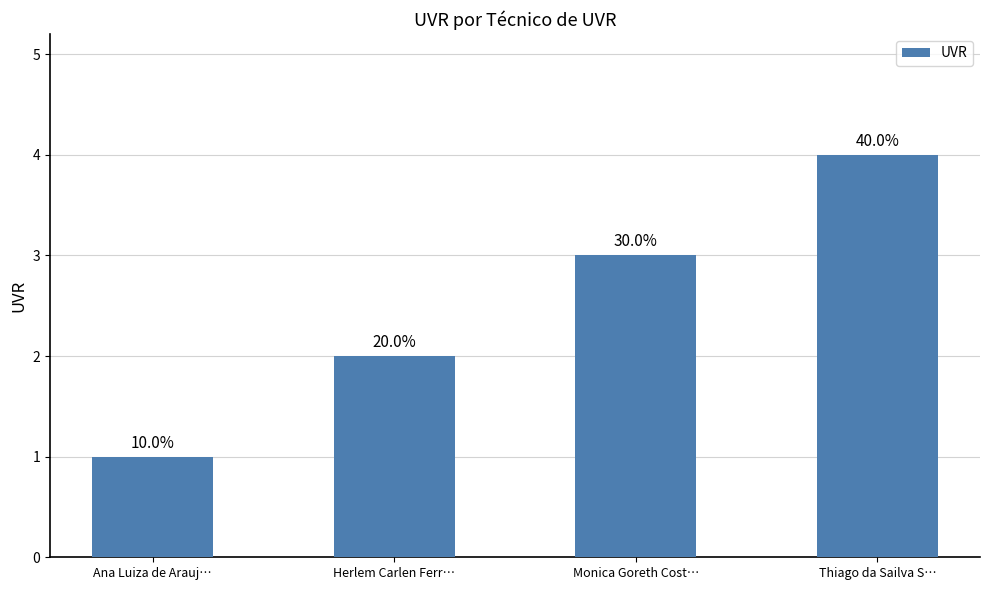

The chart shows a value of 1 at Ana Luiza de Arauj…. True or false?

True